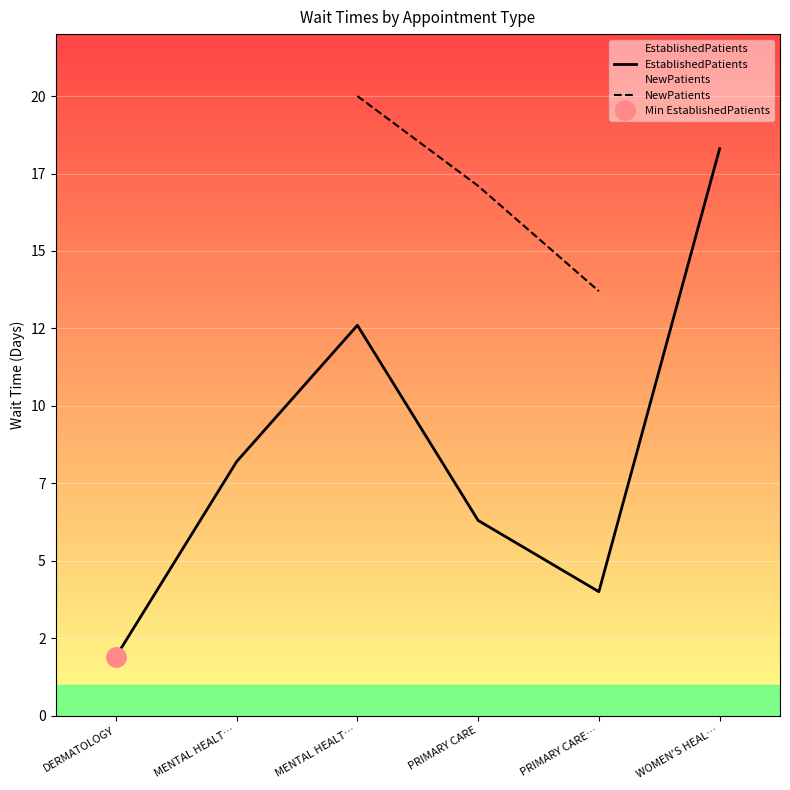

Between MENTAL HEALT… and WOMEN'S HEAL…, which is larger?

WOMEN'S HEAL…